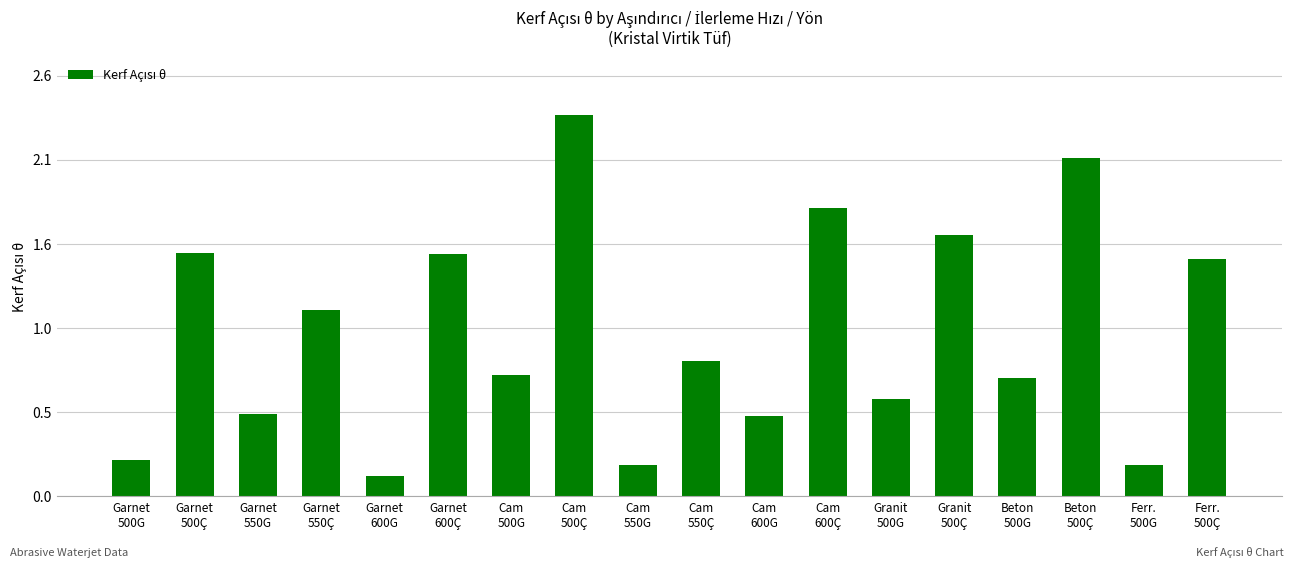

What is the label of the 1st bar from the right?

Ferr.
500Ç